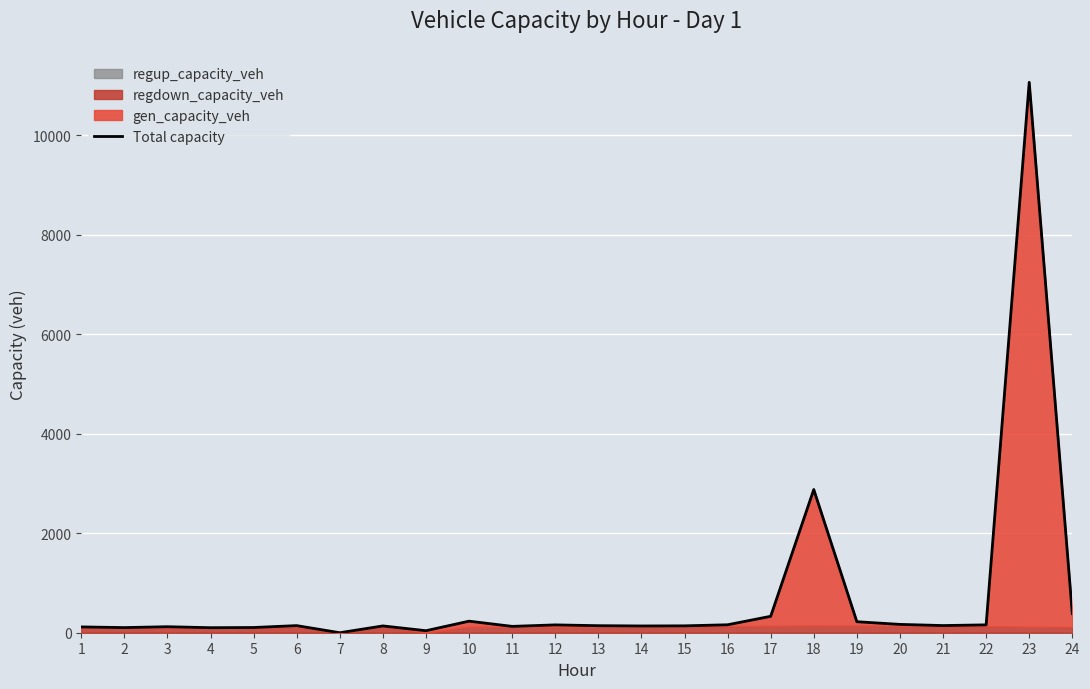

At which label is the value closest to 5532?

18